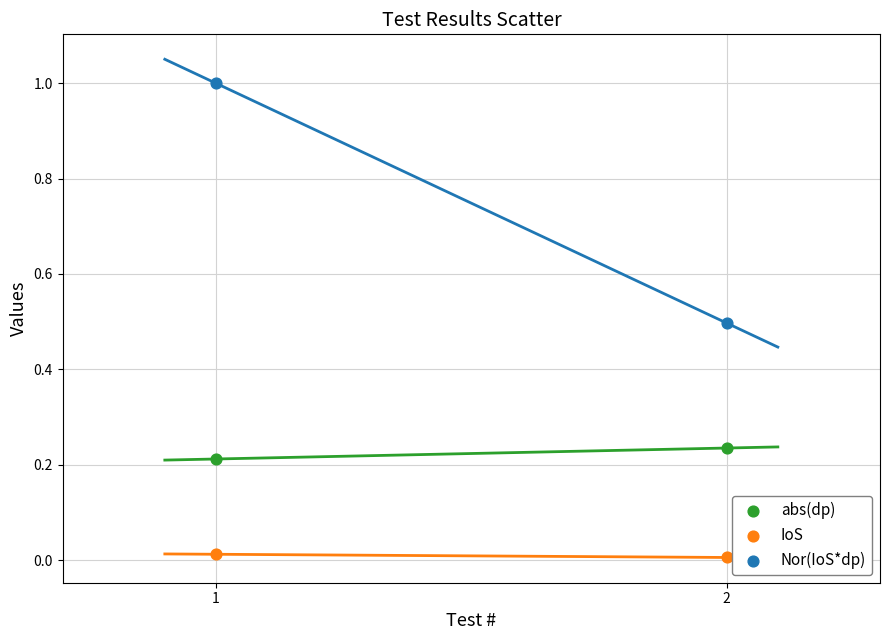

Which series reaches the minimum Y coordinate?

IoS